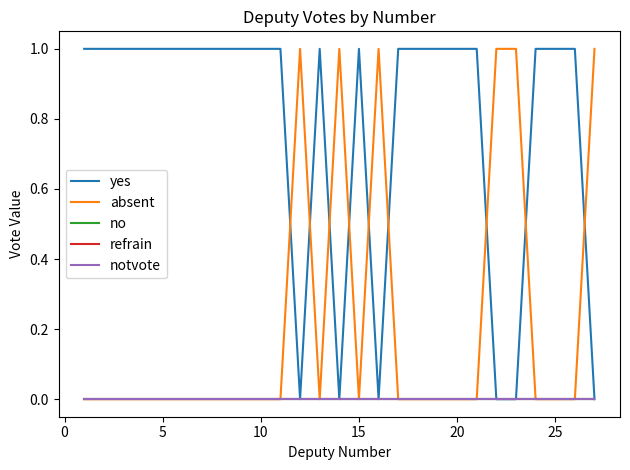

True or false: no and refrain cross at least once.

False